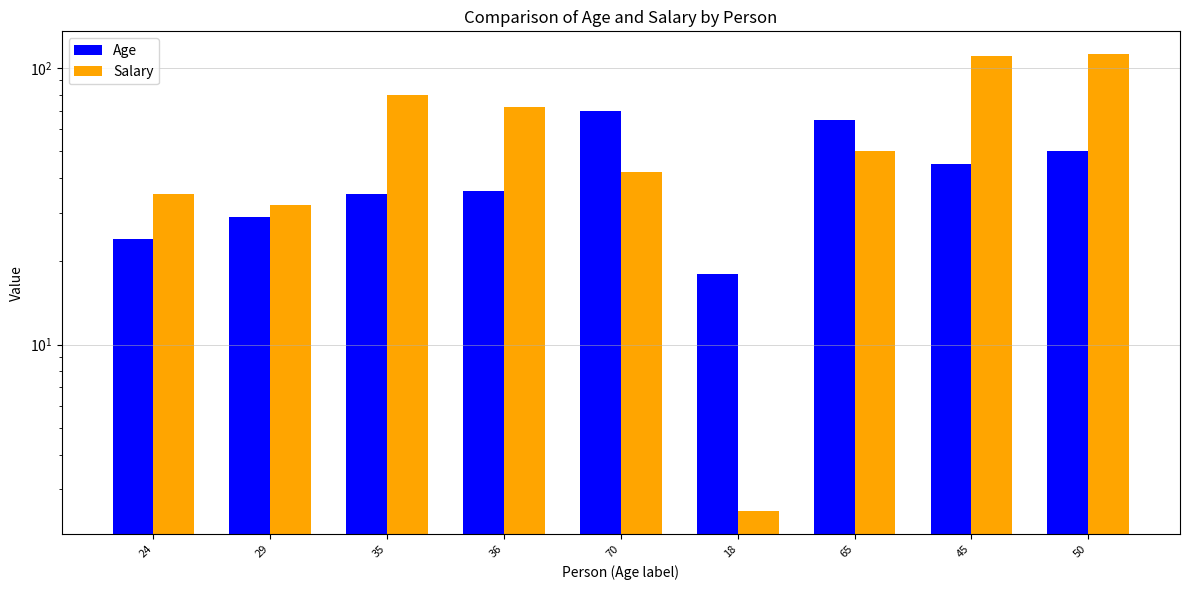

Reading left to right, list all the values displayed in this chart.

Age: 24.0	29.0	35.0	36.0	70.0	18.0	65.0	45.0	50.0
Salary: 35.0	32.0	80.0	72.0	42.0	2.5	50.0	110.0	112.0